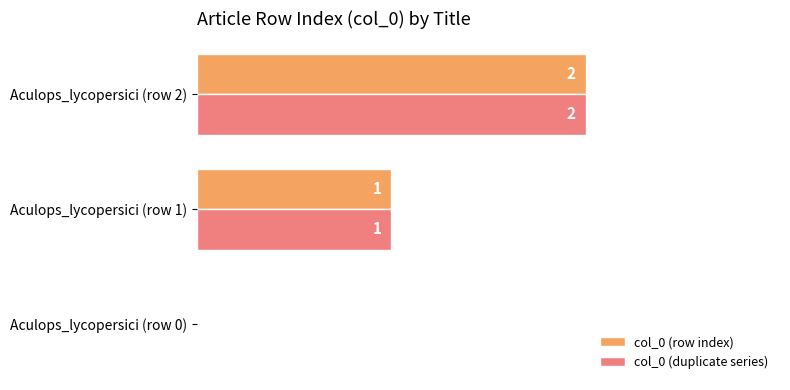

Which label corresponds to the largest value in the chart?

Aculops_lycopersici (row 2)